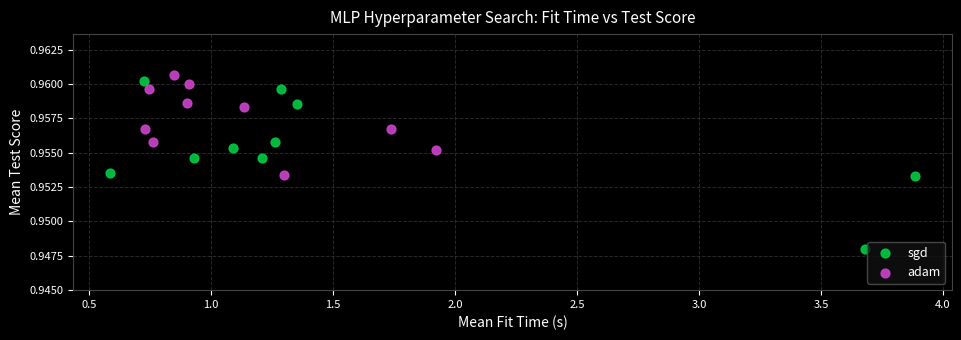

What are all the series names shown in the legend?

sgd, adam